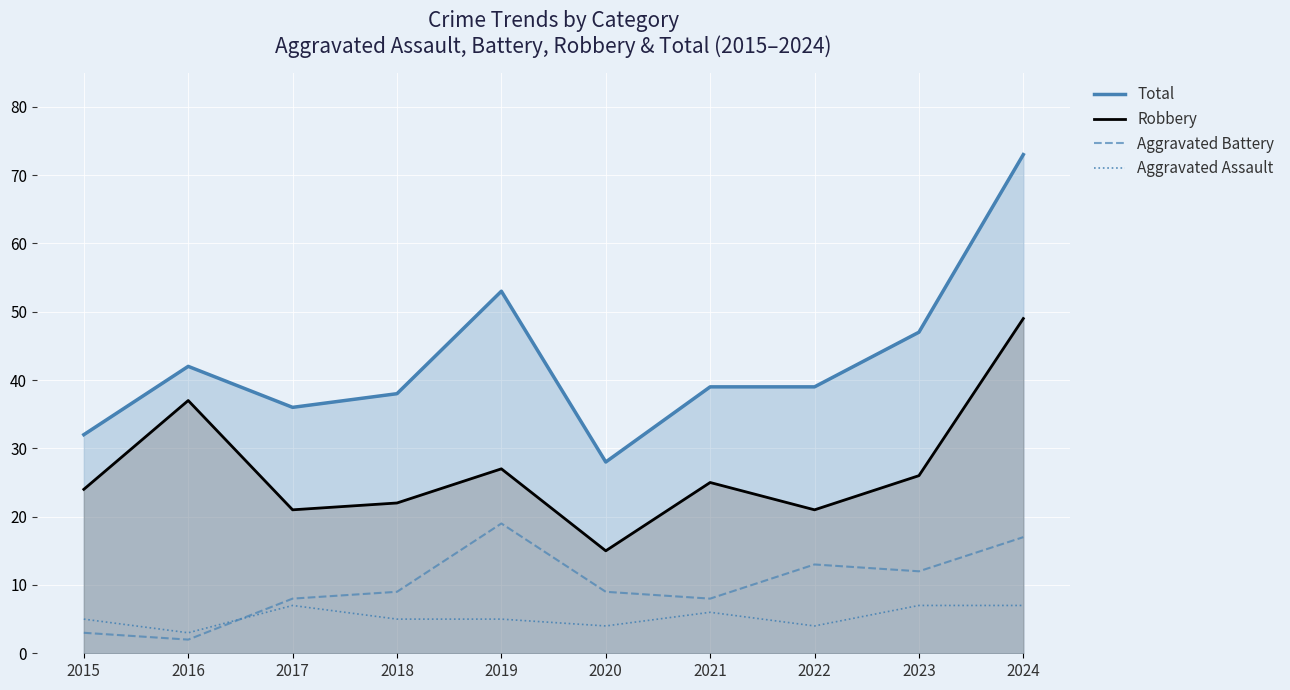

At 2017, list the series in order from smallest to largest.

Aggravated Assault, Aggravated Battery, Robbery, Total